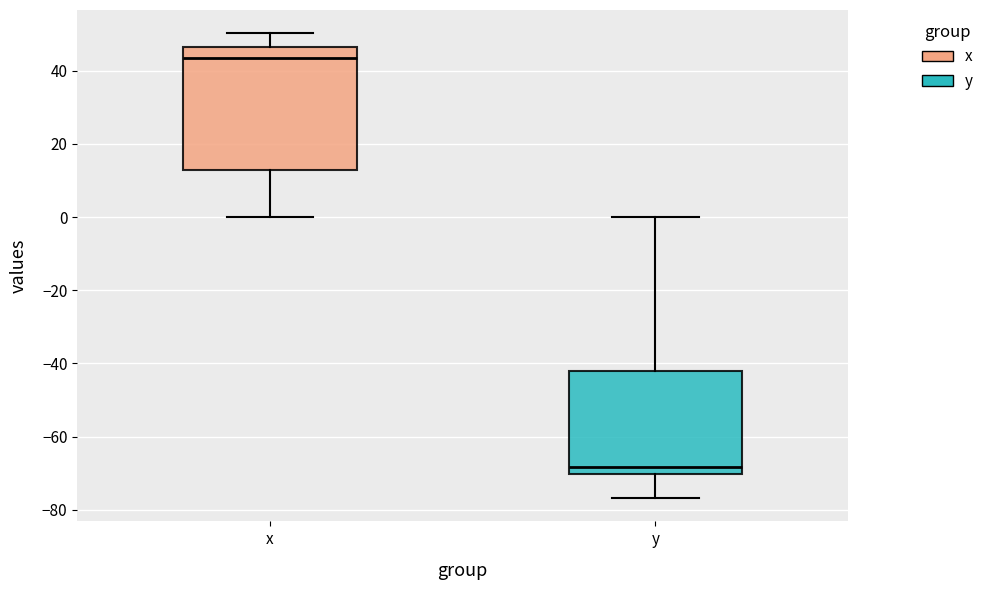

Reading left to right, read every box against the y-axis: the position of its median line, the range the box covers, and the ends of its whiskers. The values are not printed on the chart, so give them approximately, as read against the axis.

x: median 44, box 12 to 46, whiskers 0 to 50
y: median -68, box -70 to -42, whiskers -76 to 0